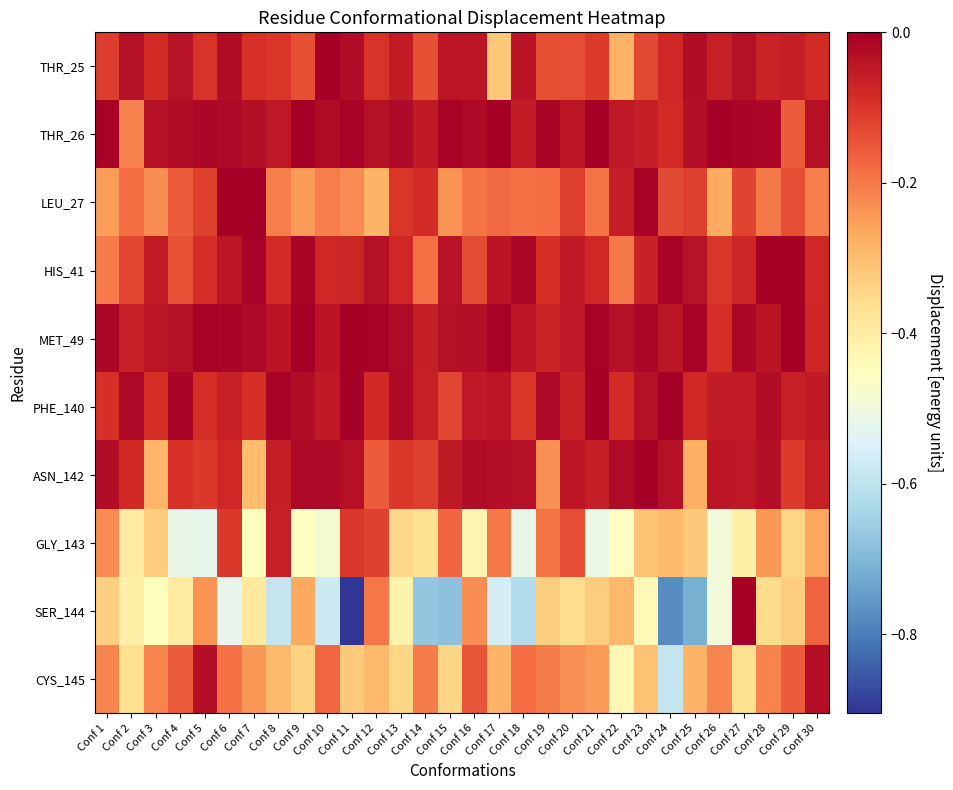

Reading left to right, transcribe all the data shown in this chart.

THR_25: Conf 1=-0.1	Conf 2=-0.0	Conf 3=-0.1	Conf 4=-0.0	Conf 5=-0.1	Conf 6=-0.0	Conf 7=-0.1	Conf 8=-0.1	Conf 9=-0.1	Conf 10=-0.0	Conf 11=-0.0	Conf 12=-0.1	Conf 13=-0.1	Conf 14=-0.1	Conf 15=-0.0	Conf 16=-0.0	Conf 17=-0.3	Conf 18=-0.0	Conf 19=-0.1	Conf 20=-0.1	Conf 21=-0.1	Conf 22=-0.3	Conf 23=-0.1	Conf 24=-0.1	Conf 25=-0.0	Conf 26=-0.1	Conf 27=-0.0	Conf 28=-0.1	Conf 29=-0.1	Conf 30=-0.1
THR_26: Conf 1=-0.0	Conf 2=-0.2	Conf 3=-0.0	Conf 4=-0.0	Conf 5=-0.0	Conf 6=-0.0	Conf 7=-0.0	Conf 8=-0.0	Conf 9=-0.0	Conf 10=-0.0	Conf 11=-0.0	Conf 12=-0.0	Conf 13=-0.0	Conf 14=-0.1	Conf 15=-0.0	Conf 16=-0.0	Conf 17=-0.0	Conf 18=-0.1	Conf 19=-0.0	Conf 20=-0.0	Conf 21=-0.0	Conf 22=-0.0	Conf 23=-0.1	Conf 24=-0.1	Conf 25=-0.0	Conf 26=-0.0	Conf 27=-0.0	Conf 28=-0.0	Conf 29=-0.2	Conf 30=-0.0
LEU_27: Conf 1=-0.2	Conf 2=-0.2	Conf 3=-0.2	Conf 4=-0.2	Conf 5=-0.1	Conf 6=-0.0	Conf 7=-0.0	Conf 8=-0.2	Conf 9=-0.2	Conf 10=-0.2	Conf 11=-0.2	Conf 12=-0.3	Conf 13=-0.1	Conf 14=-0.1	Conf 15=-0.2	Conf 16=-0.2	Conf 17=-0.2	Conf 18=-0.2	Conf 19=-0.2	Conf 20=-0.1	Conf 21=-0.2	Conf 22=-0.1	Conf 23=-0.0	Conf 24=-0.1	Conf 25=-0.1	Conf 26=-0.3	Conf 27=-0.1	Conf 28=-0.2	Conf 29=-0.1	Conf 30=-0.2
HIS_41: Conf 1=-0.2	Conf 2=-0.1	Conf 3=-0.1	Conf 4=-0.1	Conf 5=-0.1	Conf 6=-0.0	Conf 7=-0.0	Conf 8=-0.1	Conf 9=-0.0	Conf 10=-0.1	Conf 11=-0.1	Conf 12=-0.0	Conf 13=-0.1	Conf 14=-0.2	Conf 15=-0.0	Conf 16=-0.1	Conf 17=-0.0	Conf 18=-0.0	Conf 19=-0.1	Conf 20=-0.0	Conf 21=-0.1	Conf 22=-0.2	Conf 23=-0.1	Conf 24=-0.0	Conf 25=-0.0	Conf 26=-0.1	Conf 27=-0.1	Conf 28=-0.0	Conf 29=-0.0	Conf 30=-0.1
MET_49: Conf 1=-0.0	Conf 2=-0.1	Conf 3=-0.0	Conf 4=-0.0	Conf 5=-0.0	Conf 6=-0.0	Conf 7=-0.0	Conf 8=-0.0	Conf 9=-0.0	Conf 10=-0.0	Conf 11=-0.0	Conf 12=-0.0	Conf 13=-0.0	Conf 14=-0.1	Conf 15=-0.0	Conf 16=-0.0	Conf 17=-0.0	Conf 18=-0.0	Conf 19=-0.1	Conf 20=-0.0	Conf 21=-0.0	Conf 22=-0.0	Conf 23=-0.0	Conf 24=-0.0	Conf 25=-0.0	Conf 26=-0.1	Conf 27=-0.0	Conf 28=-0.0	Conf 29=-0.0	Conf 30=-0.1
PHE_140: Conf 1=-0.1	Conf 2=-0.0	Conf 3=-0.1	Conf 4=-0.0	Conf 5=-0.1	Conf 6=-0.1	Conf 7=-0.1	Conf 8=-0.0	Conf 9=-0.0	Conf 10=-0.1	Conf 11=-0.0	Conf 12=-0.1	Conf 13=-0.0	Conf 14=-0.1	Conf 15=-0.1	Conf 16=-0.0	Conf 17=-0.0	Conf 18=-0.1	Conf 19=-0.0	Conf 20=-0.1	Conf 21=-0.0	Conf 22=-0.1	Conf 23=-0.0	Conf 24=-0.0	Conf 25=-0.1	Conf 26=-0.1	Conf 27=-0.1	Conf 28=-0.0	Conf 29=-0.1	Conf 30=-0.1
ASN_142: Conf 1=-0.0	Conf 2=-0.1	Conf 3=-0.3	Conf 4=-0.1	Conf 5=-0.1	Conf 6=-0.1	Conf 7=-0.3	Conf 8=-0.1	Conf 9=-0.0	Conf 10=-0.0	Conf 11=-0.0	Conf 12=-0.2	Conf 13=-0.1	Conf 14=-0.1	Conf 15=-0.1	Conf 16=-0.0	Conf 17=-0.0	Conf 18=-0.0	Conf 19=-0.2	Conf 20=-0.0	Conf 21=-0.1	Conf 22=-0.0	Conf 23=-0.0	Conf 24=-0.0	Conf 25=-0.3	Conf 26=-0.0	Conf 27=-0.0	Conf 28=-0.0	Conf 29=-0.1	Conf 30=-0.1
GLY_143: Conf 1=-0.2	Conf 2=-0.4	Conf 3=-0.3	Conf 4=-0.5	Conf 5=-0.5	Conf 6=-0.1	Conf 7=-0.5	Conf 8=-0.1	Conf 9=-0.5	Conf 10=-0.5	Conf 11=-0.1	Conf 12=-0.1	Conf 13=-0.3	Conf 14=-0.4	Conf 15=-0.2	Conf 16=-0.4	Conf 17=-0.2	Conf 18=-0.5	Conf 19=-0.2	Conf 20=-0.1	Conf 21=-0.5	Conf 22=-0.5	Conf 23=-0.3	Conf 24=-0.3	Conf 25=-0.3	Conf 26=-0.5	Conf 27=-0.4	Conf 28=-0.2	Conf 29=-0.3	Conf 30=-0.3
SER_144: Conf 1=-0.3	Conf 2=-0.4	Conf 3=-0.4	Conf 4=-0.4	Conf 5=-0.2	Conf 6=-0.5	Conf 7=-0.4	Conf 8=-0.6	Conf 9=-0.3	Conf 10=-0.6	Conf 11=-0.9	Conf 12=-0.2	Conf 13=-0.4	Conf 14=-0.7	Conf 15=-0.7	Conf 16=-0.2	Conf 17=-0.6	Conf 18=-0.6	Conf 19=-0.3	Conf 20=-0.4	Conf 21=-0.3	Conf 22=-0.3	Conf 23=-0.4	Conf 24=-0.8	Conf 25=-0.7	Conf 26=-0.5	Conf 27=-0.0	Conf 28=-0.4	Conf 29=-0.3	Conf 30=-0.2
CYS_145: Conf 1=-0.2	Conf 2=-0.4	Conf 3=-0.2	Conf 4=-0.2	Conf 5=-0.0	Conf 6=-0.2	Conf 7=-0.2	Conf 8=-0.3	Conf 9=-0.3	Conf 10=-0.2	Conf 11=-0.3	Conf 12=-0.3	Conf 13=-0.3	Conf 14=-0.2	Conf 15=-0.3	Conf 16=-0.1	Conf 17=-0.3	Conf 18=-0.2	Conf 19=-0.2	Conf 20=-0.2	Conf 21=-0.2	Conf 22=-0.4	Conf 23=-0.3	Conf 24=-0.6	Conf 25=-0.3	Conf 26=-0.2	Conf 27=-0.4	Conf 28=-0.2	Conf 29=-0.2	Conf 30=-0.0